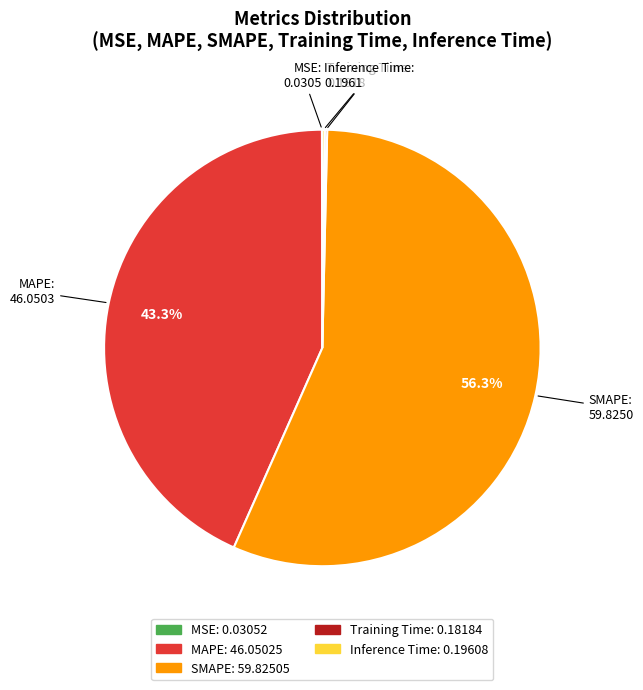

To the nearest percent, what is the average slice percentage?

20%